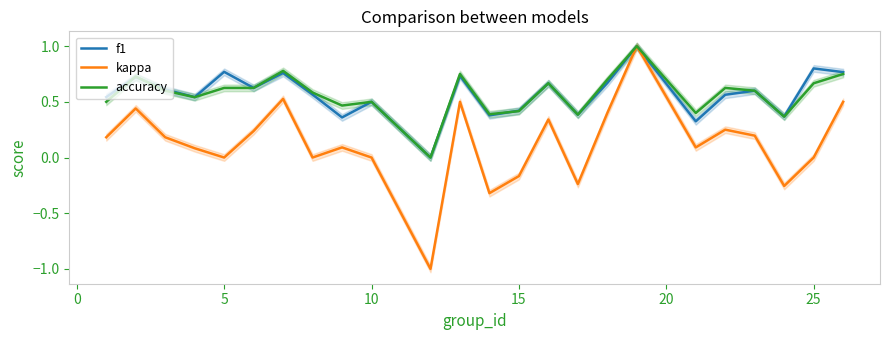

The f1 series shows 0.7 at 15. True or false?

False